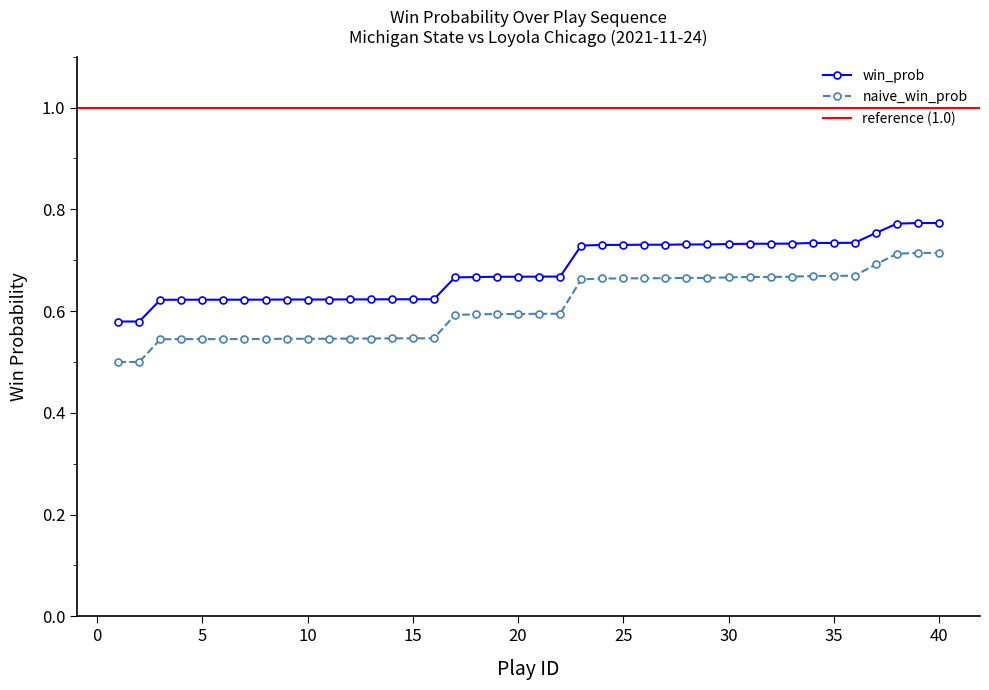

Which series has the largest range (max minus min)?

naive_win_prob